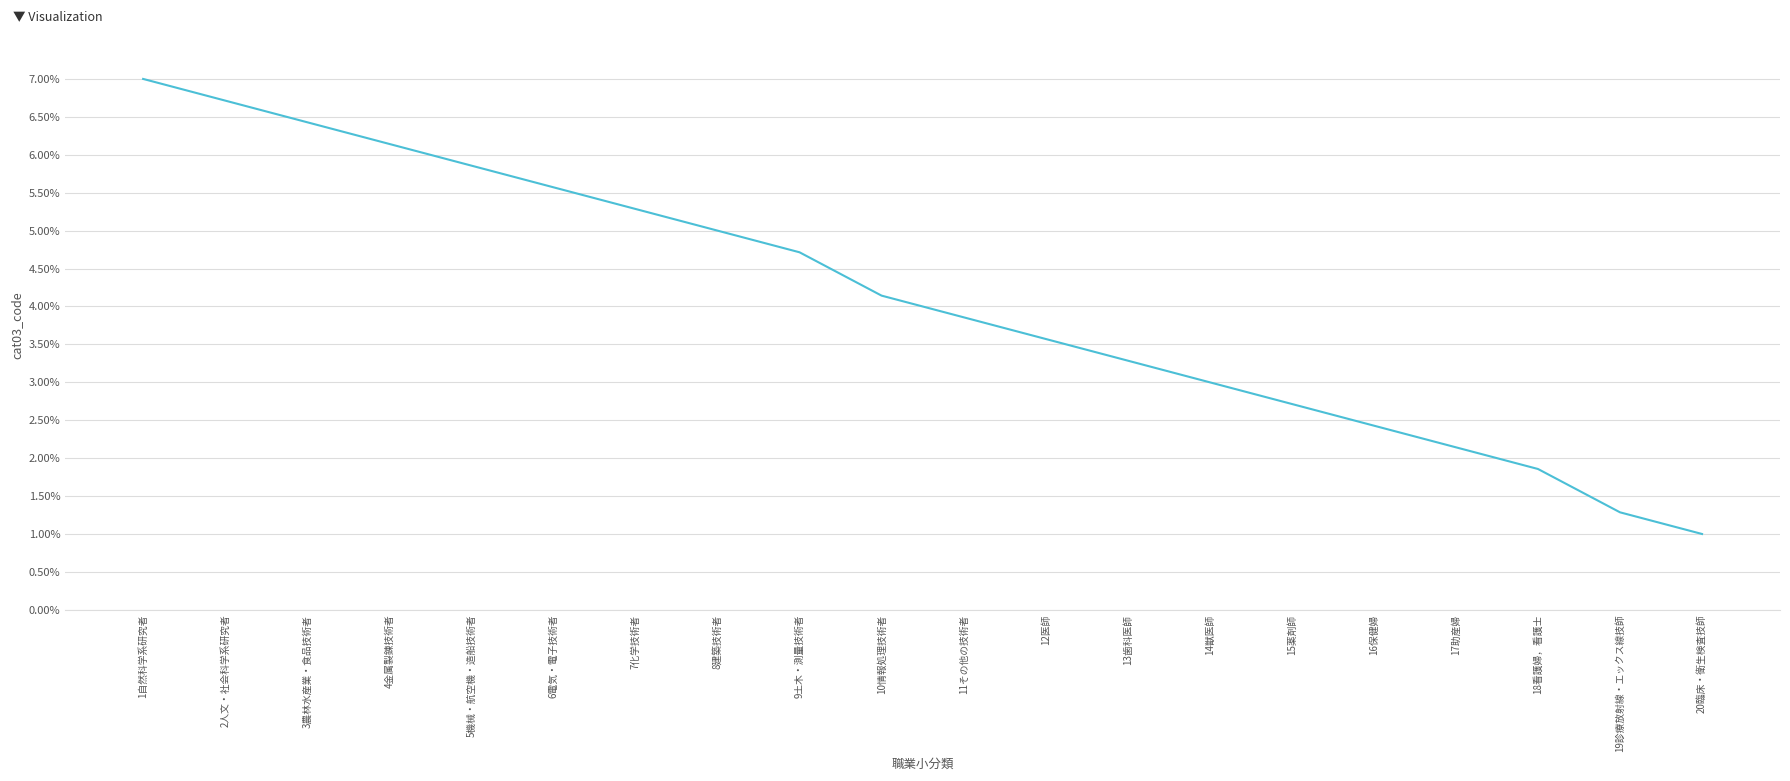

What is the difference between the maximum and minimum values?

0.1